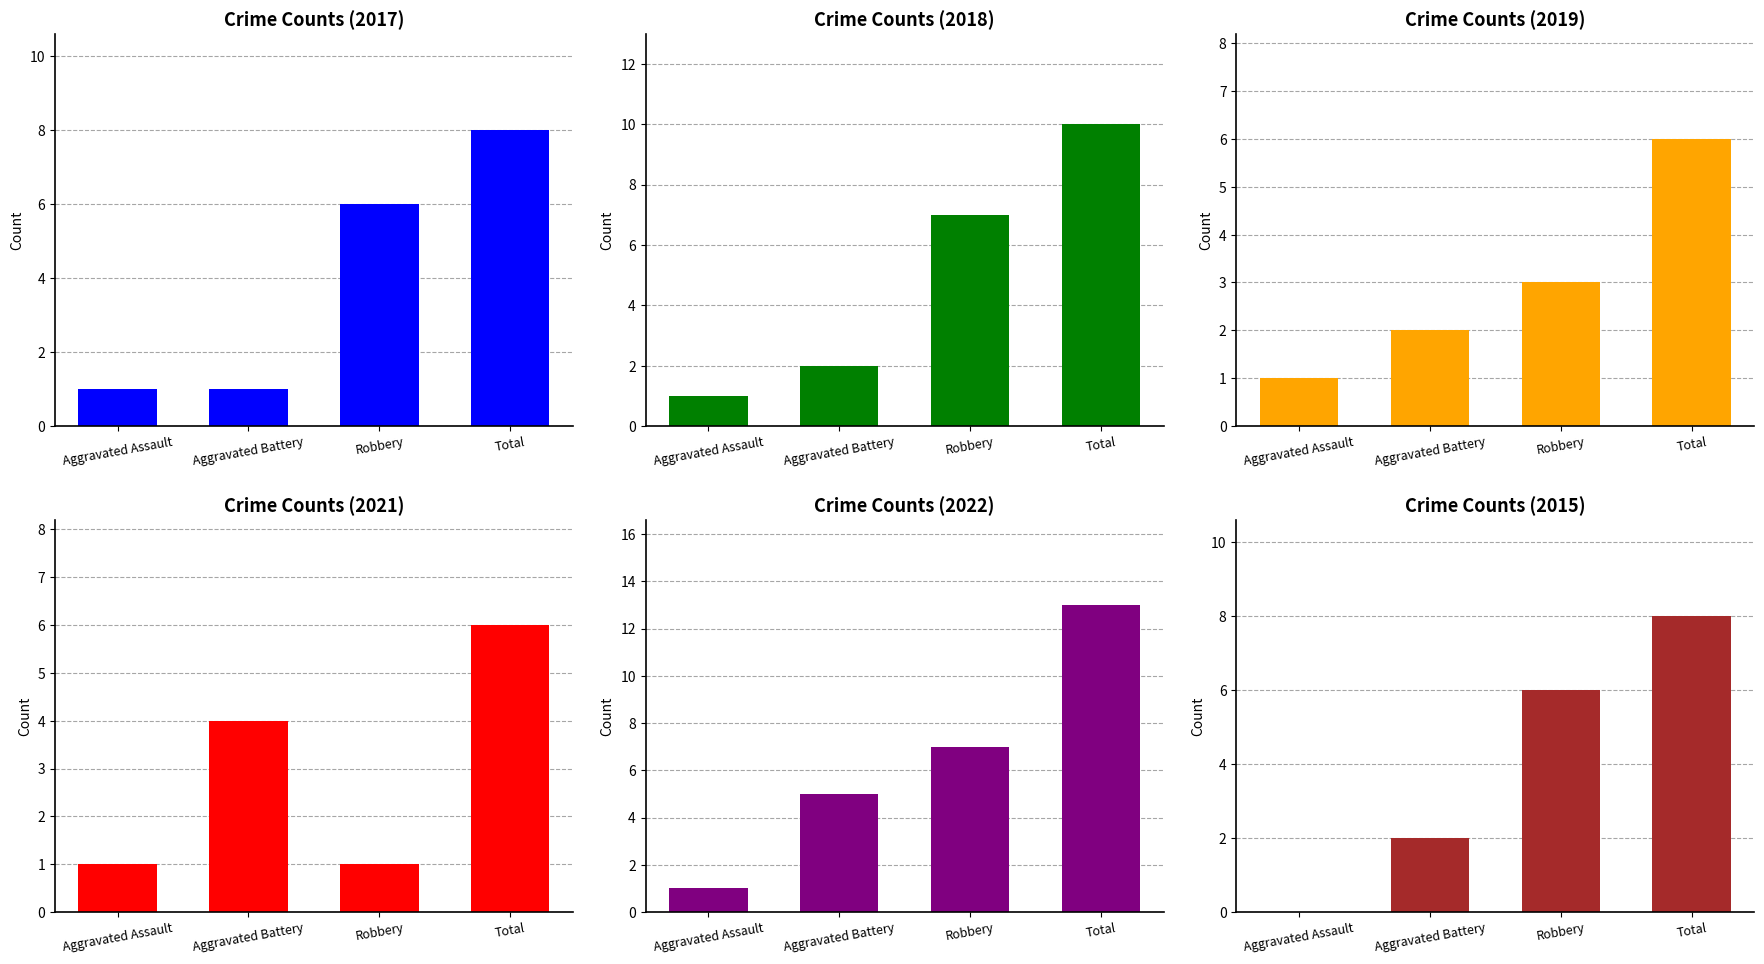

At which category is the sum across all series the highest?

Total